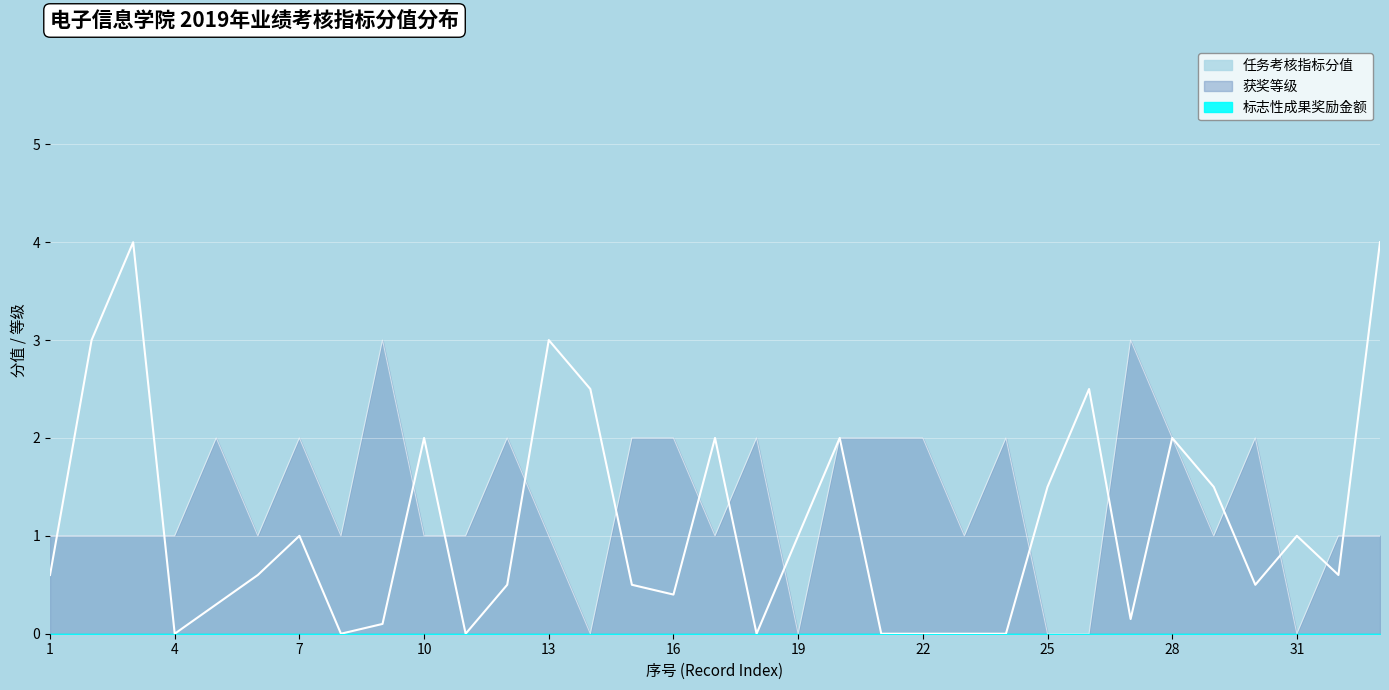

In 任务考核指标分值, how many points are higher than both neighbors (excluding endpoints)?

9